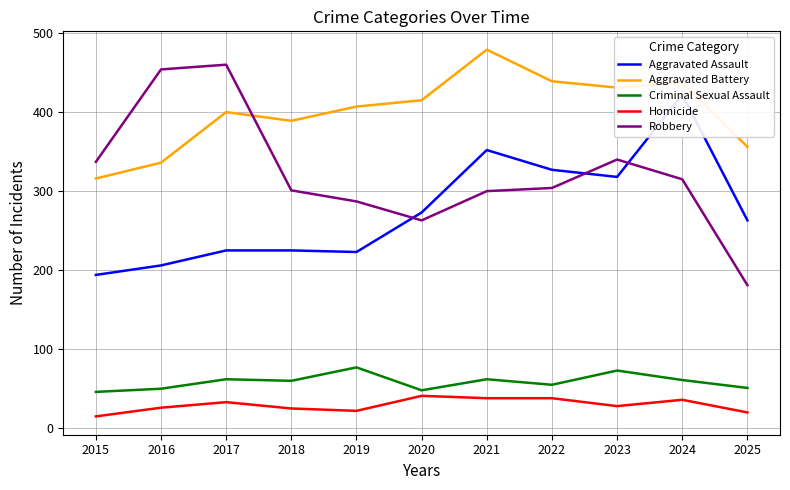

What is the lowest value of the Criminal Sexual Assault series?

46